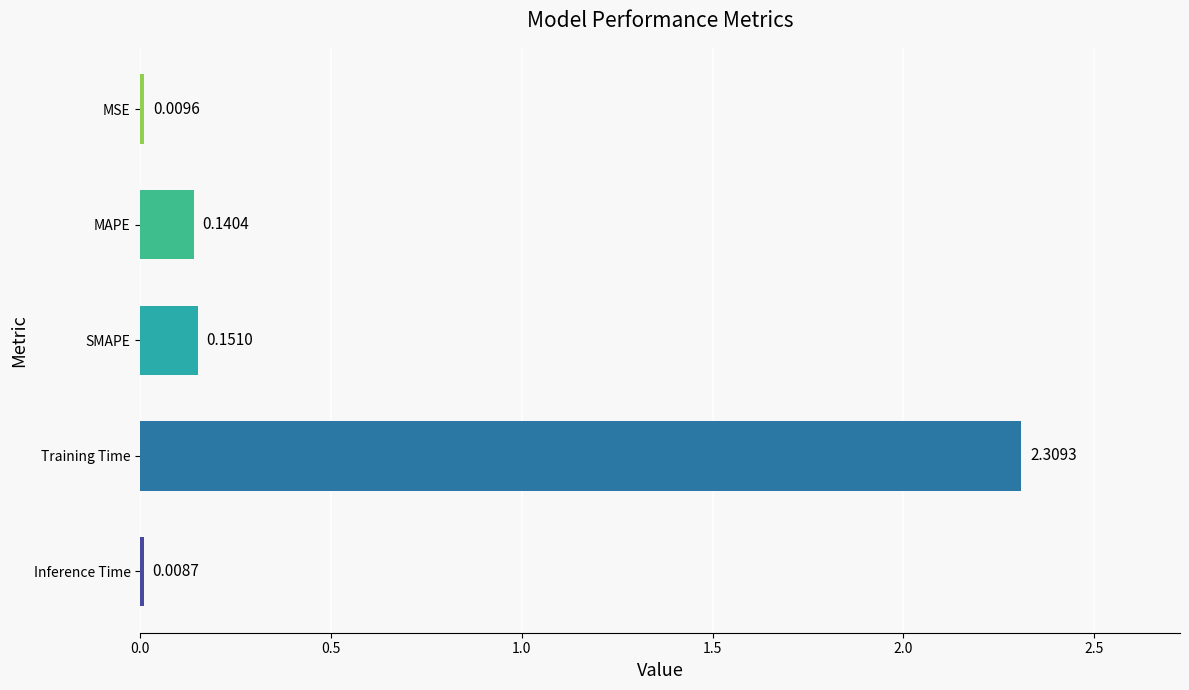

Where is the data nearest to the value 1?

SMAPE